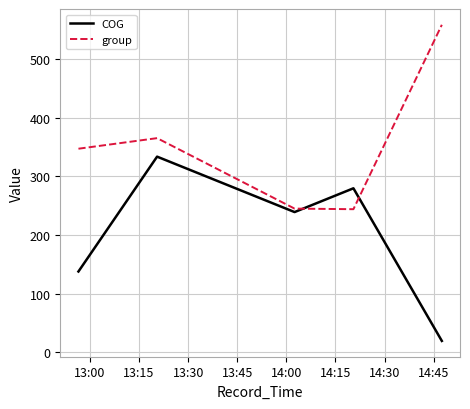

Rank the series by their maximum value, from highest to lowest.

group, COG